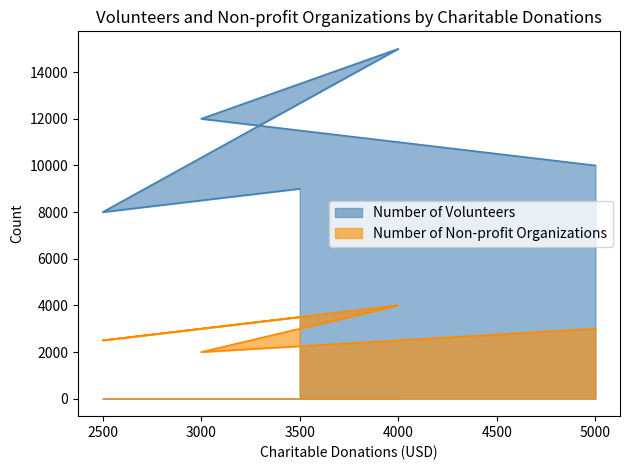

True or false: Number of Non-profit Organizations has a value of 4000 at 4000.

True